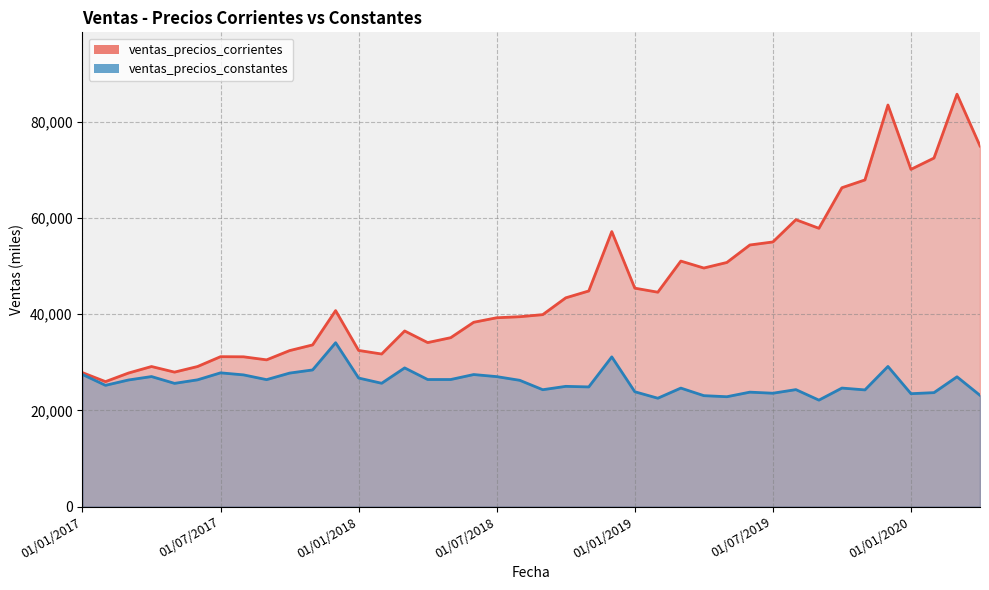

Reading right to left, transcribe all the data shown in this chart.

ventas_precios_corrientes: 75009.6	85778.0	72494.4	70145.0	83524.6	67943.7	66325.6	57885.3	59672.1	55044.5	54413.4	50778.3	49621.4	51065.7	44592.1	45433.6	57204.0	44849.4	43420.3	39925.5	39491.9	39278.4	38338.2	35133.1	34113.7	36531.3	31736.8	32479.2	40766.3	33629.0	32446.0	30521.5	31154.9	31182.3	29132.7	27969.0	29134.3	27780.0	25994.2	27858.9
ventas_precios_constantes: 23142.7	26996.7	23702.0	23483.3	29147.9	24270.7	24652.7	22144.7	24329.9	23580.1	23803.4	22852.1	23073.8	24647.7	22542.0	23888.7	31136.1	24891.7	25010.5	24310.8	26267.3	27033.4	27465.9	26430.5	26429.5	28846.7	25650.7	26736.7	34084.5	28425.3	27766.7	26404.3	27394.1	27819.4	26365.4	25631.9	27045.9	26334.3	25223.4	27477.3